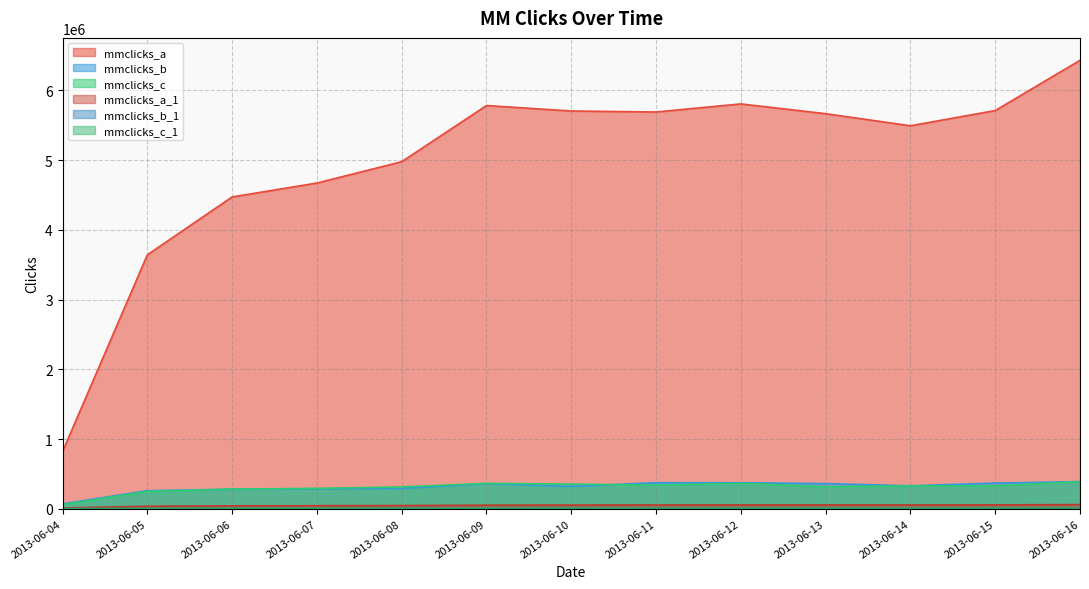

Reading right to left, what are all the values shown in this chart?

mmclicks_a: 2013-06-16=6432431	2013-06-15=5711945	2013-06-14=5493493	2013-06-13=5666717	2013-06-12=5806998	2013-06-11=5691249	2013-06-10=5705473	2013-06-09=5783823	2013-06-08=4977906	2013-06-07=4672057	2013-06-06=4472760	2013-06-05=3642032	2013-06-04=820570
mmclicks_a_1: 2013-06-16=60182	2013-06-15=55817	2013-06-14=54451	2013-06-13=54861	2013-06-12=54924	2013-06-11=54046	2013-06-10=53174	2013-06-09=51564	2013-06-08=46149	2013-06-07=44066	2013-06-06=42124	2013-06-05=36405	2013-06-04=11096
mmclicks_b: 2013-06-16=389399	2013-06-15=368511	2013-06-14=329364	2013-06-13=361624	2013-06-12=372648	2013-06-11=374567	2013-06-10=320257	2013-06-09=360465	2013-06-08=293032	2013-06-07=287731	2013-06-06=280161	2013-06-05=259249	2013-06-04=70066
mmclicks_b_1: 2013-06-16=3772	2013-06-15=3533	2013-06-14=3441	2013-06-13=3478	2013-06-12=3486	2013-06-11=3453	2013-06-10=3405	2013-06-09=3296	2013-06-08=2973	2013-06-07=2923	2013-06-06=2932	2013-06-05=2734	2013-06-04=963
mmclicks_c: 2013-06-16=390372	2013-06-15=327461	2013-06-14=329297	2013-06-13=315270	2013-06-12=365267	2013-06-11=338560	2013-06-10=354072	2013-06-09=364993	2013-06-08=313590	2013-06-07=292498	2013-06-06=282027	2013-06-05=247393	2013-06-04=59106
mmclicks_c_1: 2013-06-16=3552	2013-06-15=3294	2013-06-14=3299	2013-06-13=3255	2013-06-12=3350	2013-06-11=3340	2013-06-10=3300	2013-06-09=3226	2013-06-08=2870	2013-06-07=2746	2013-06-06=2753	2013-06-05=2488	2013-06-04=899